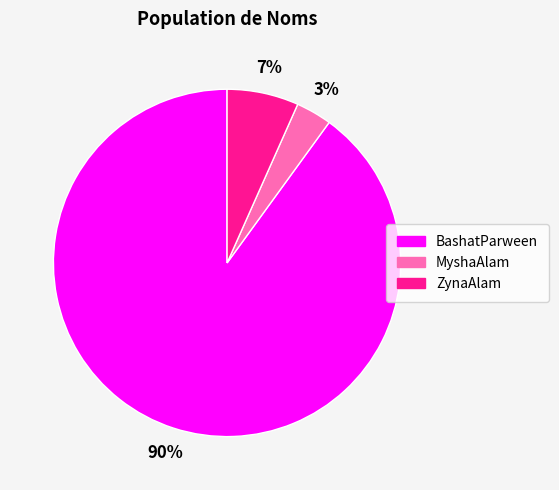

Which category has the biggest portion of the pie?

BashatParween